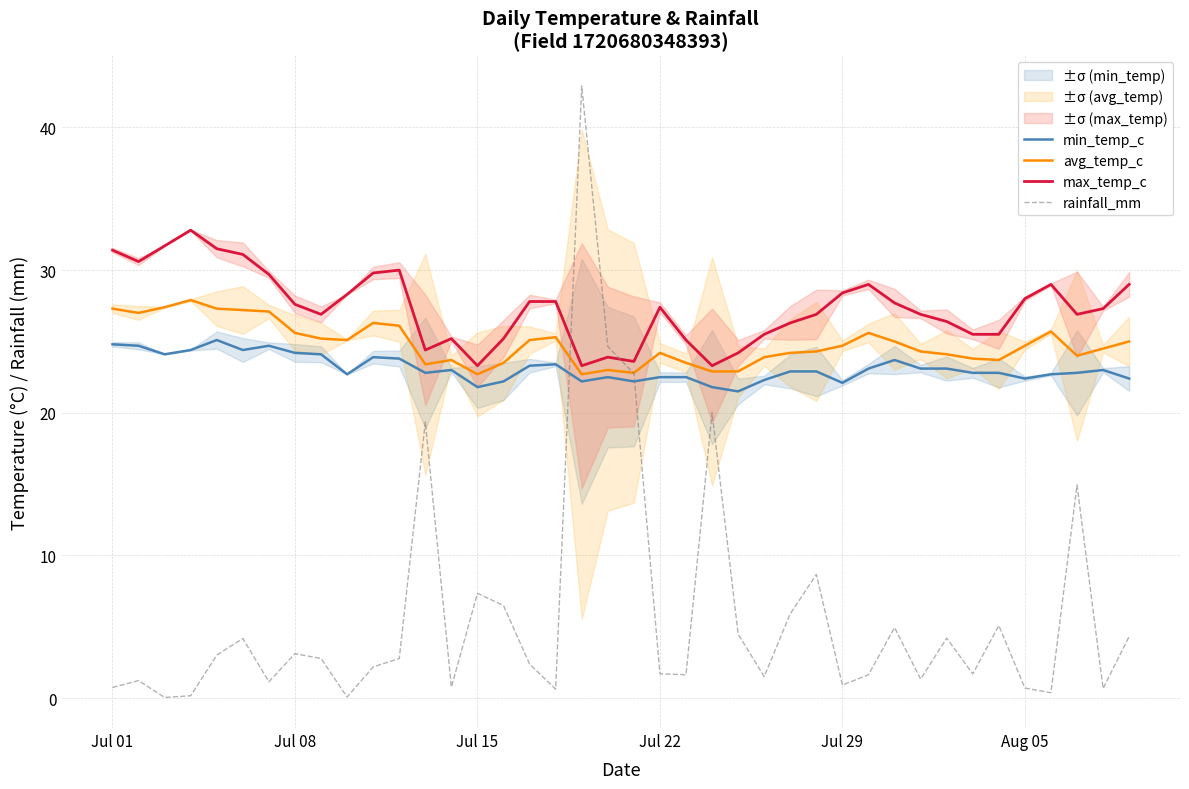

What is the difference between the second highest and second lowest values in the rainfall_mm series?

24.6